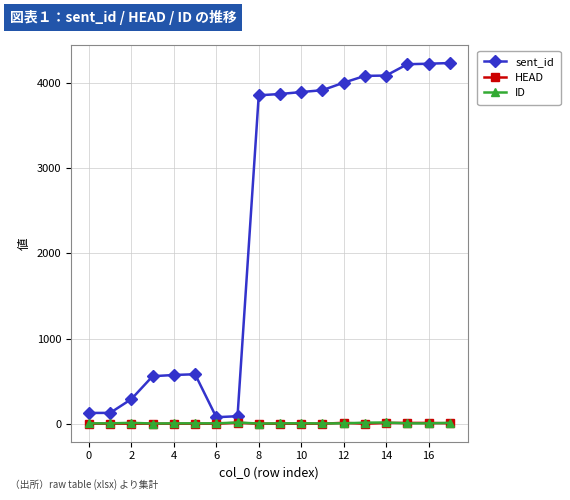

True or false: ID has more than 0 points higher than both neighbors.

True